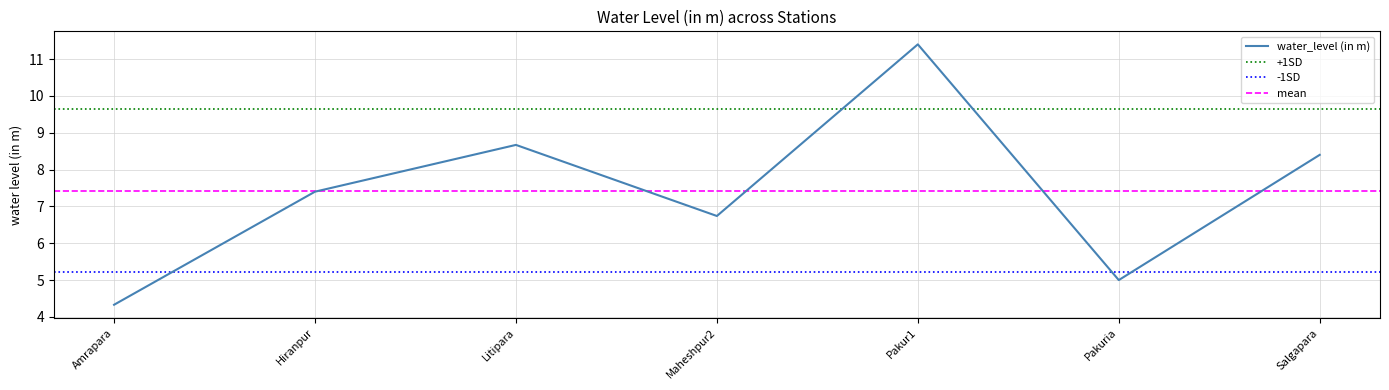

Rank the categories by value from highest to lowest.

Pakur1, Litipara, Salgapara, Hiranpur, Maheshpur2, Pakuria, Amrapara